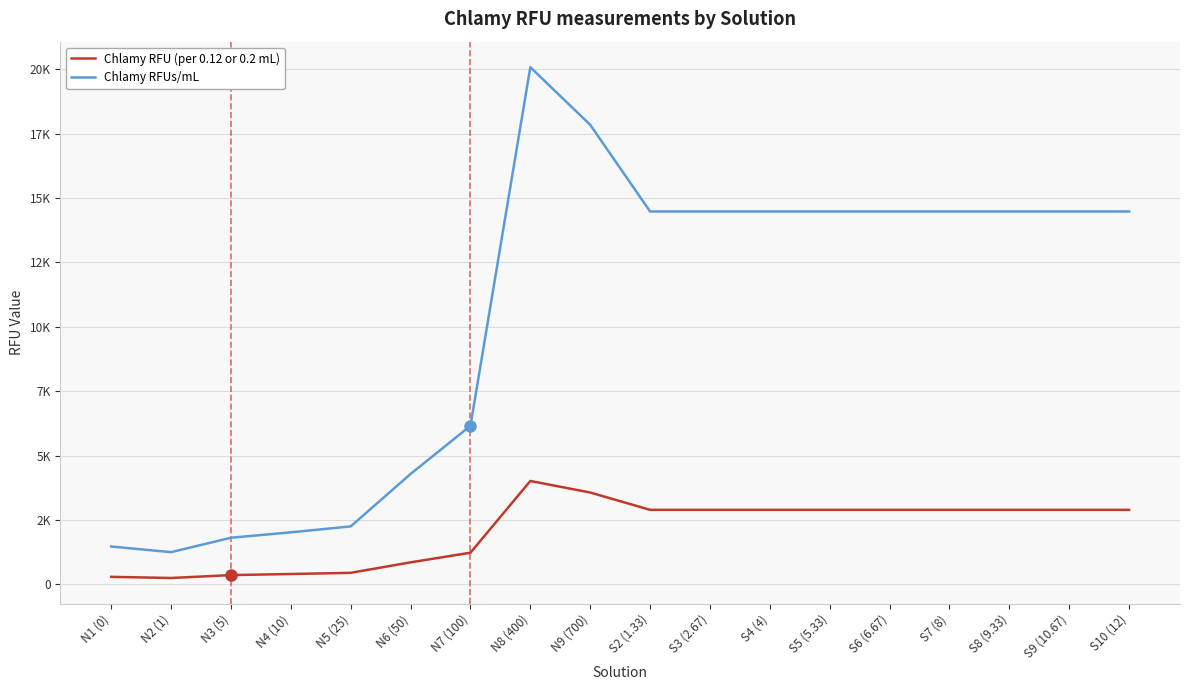

True or false: Chlamy RFUs/mL and Chlamy RFU (per 0.12 or 0.2 mL) intersect in this chart.

False